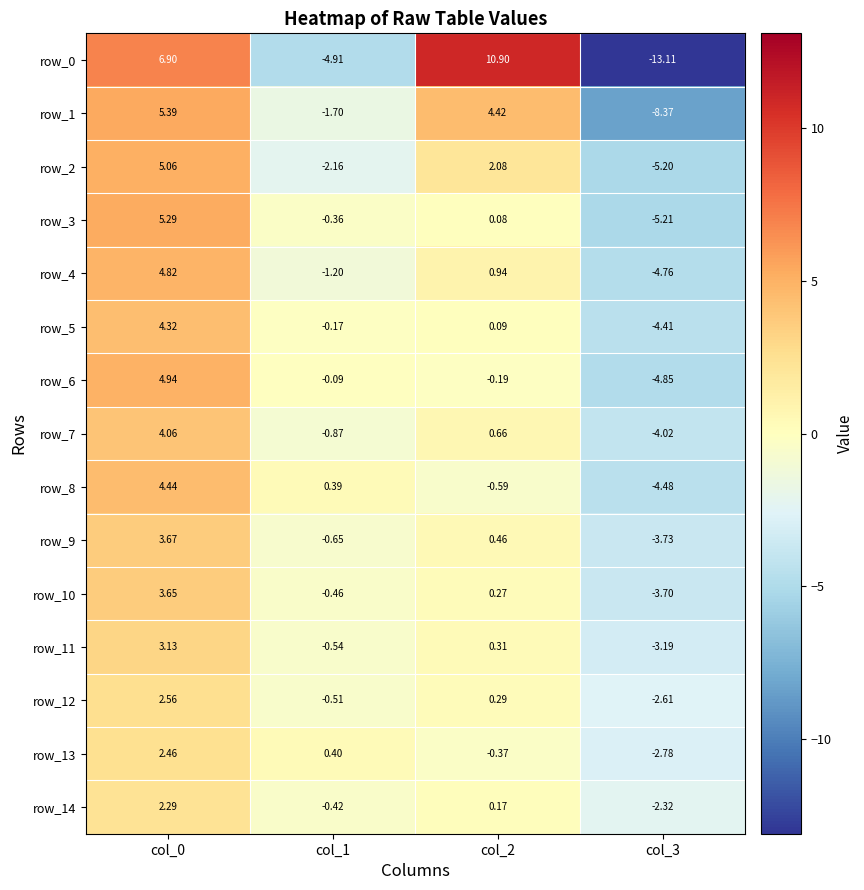

Is the value of row_6 at col_0 greater than the value of row_3 at col_1?

Yes